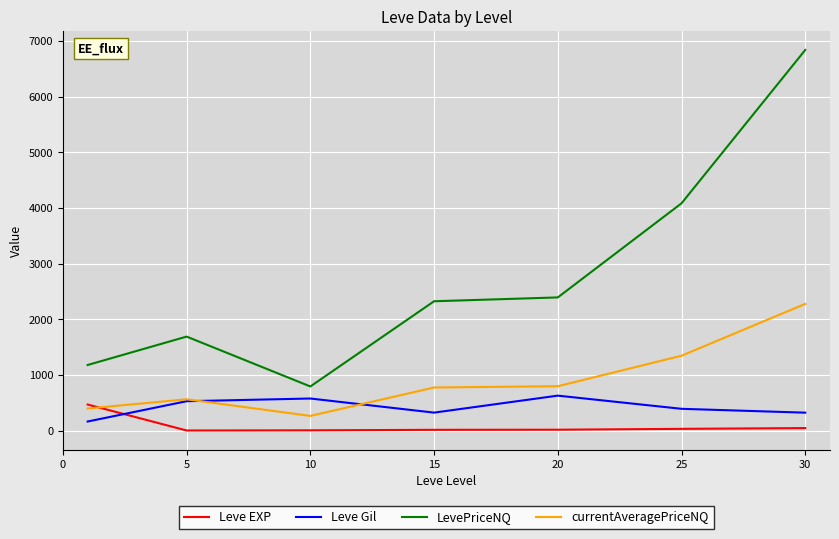

True or false: LevePriceNQ and Leve EXP intersect in this chart.

False